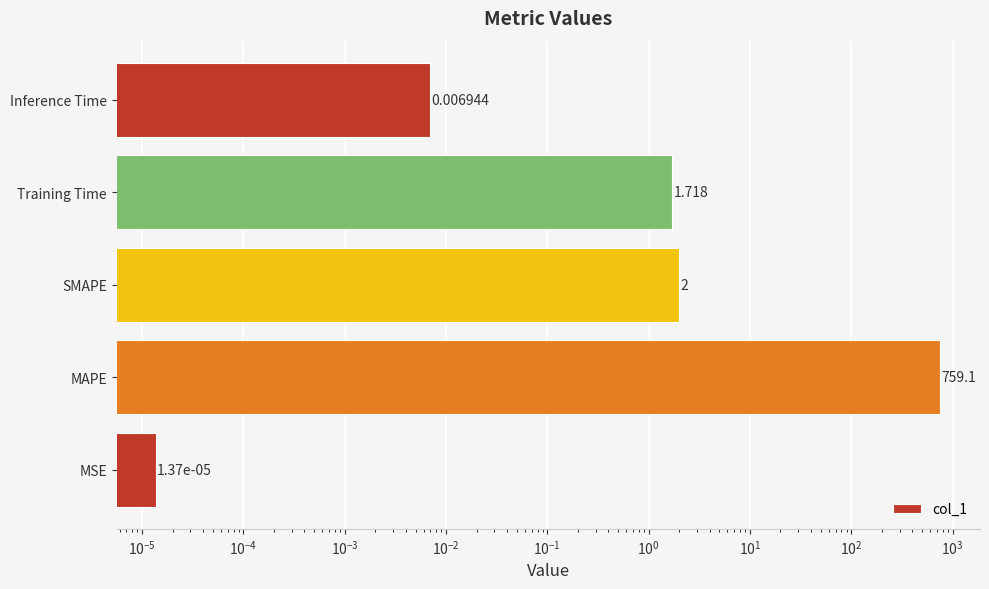

Are the bars horizontal?

Yes